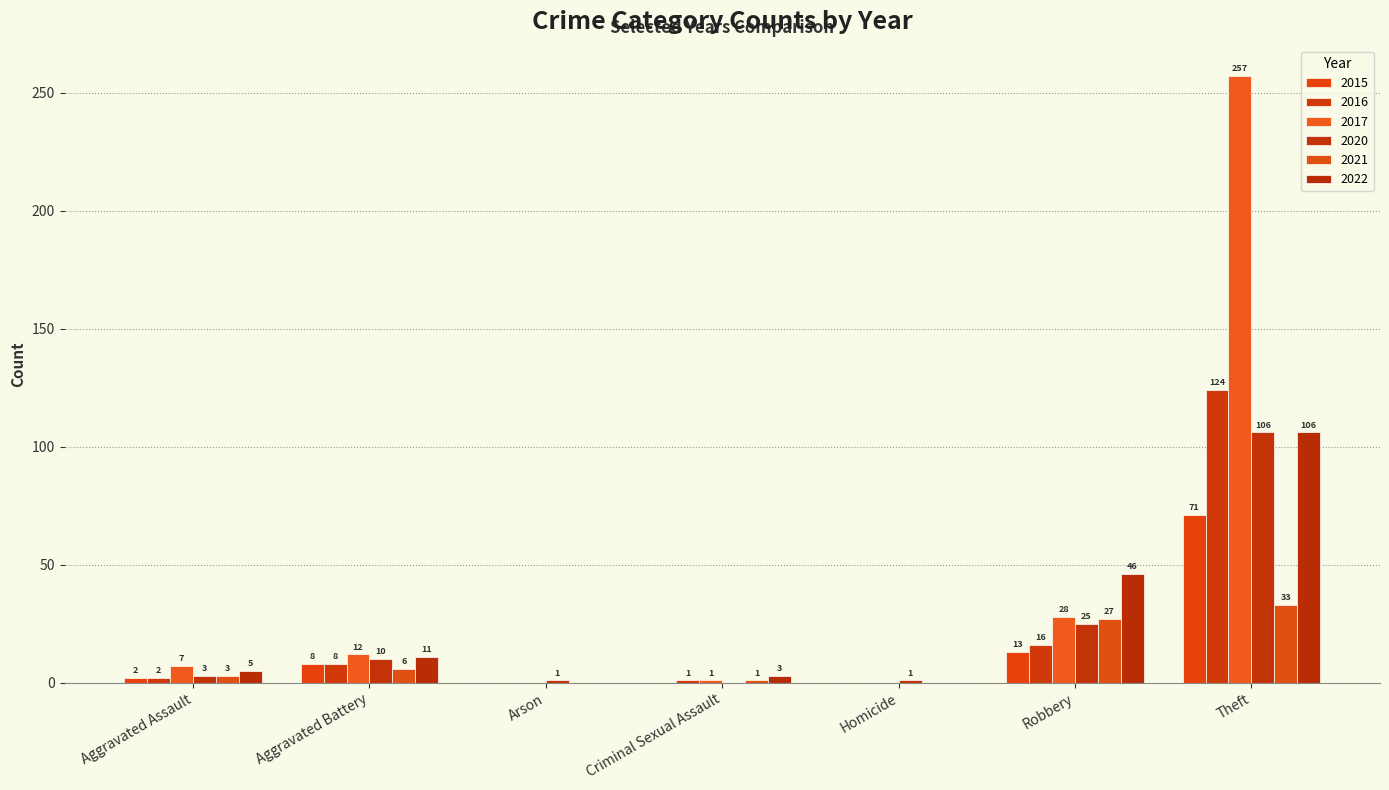

Where is 2015 nearest to the value 35?

Robbery